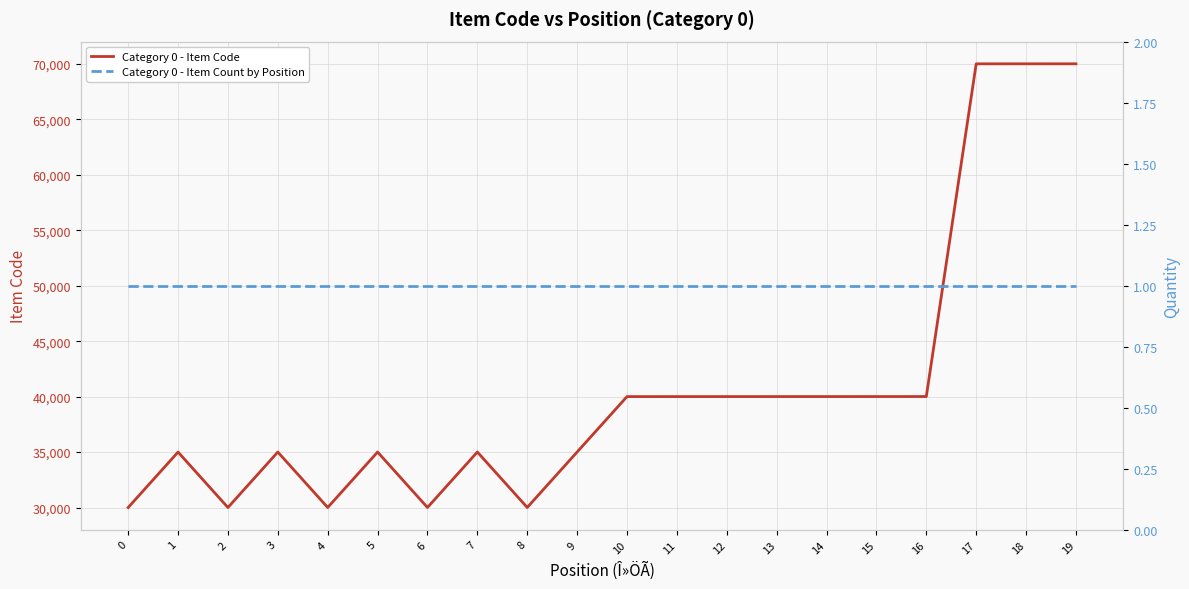

Which series changed the most between 13 and 19?

Category 0 - Item Code